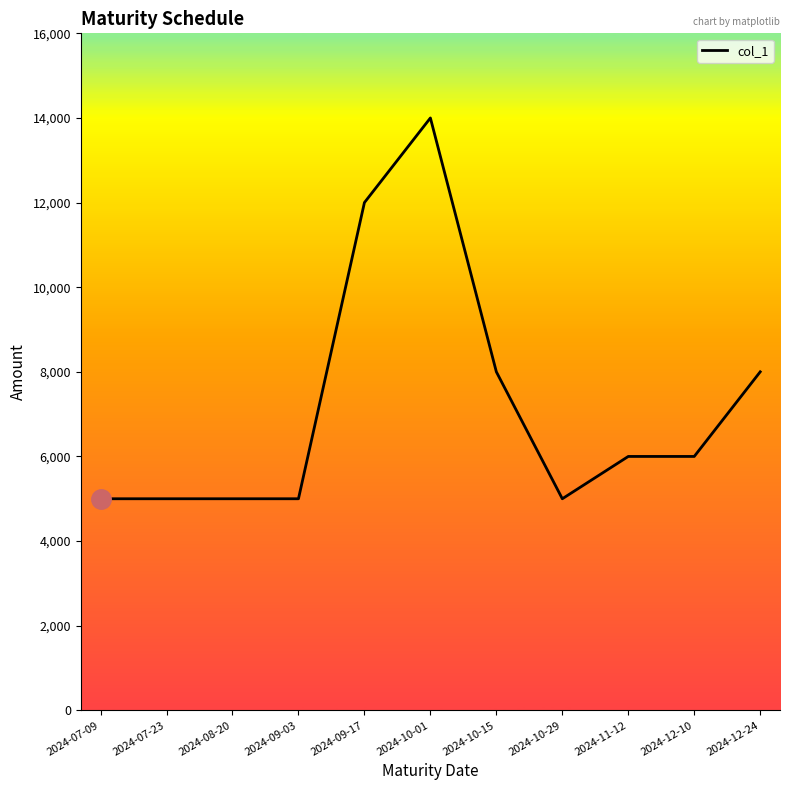

What is the maximum value shown in the chart?

14000